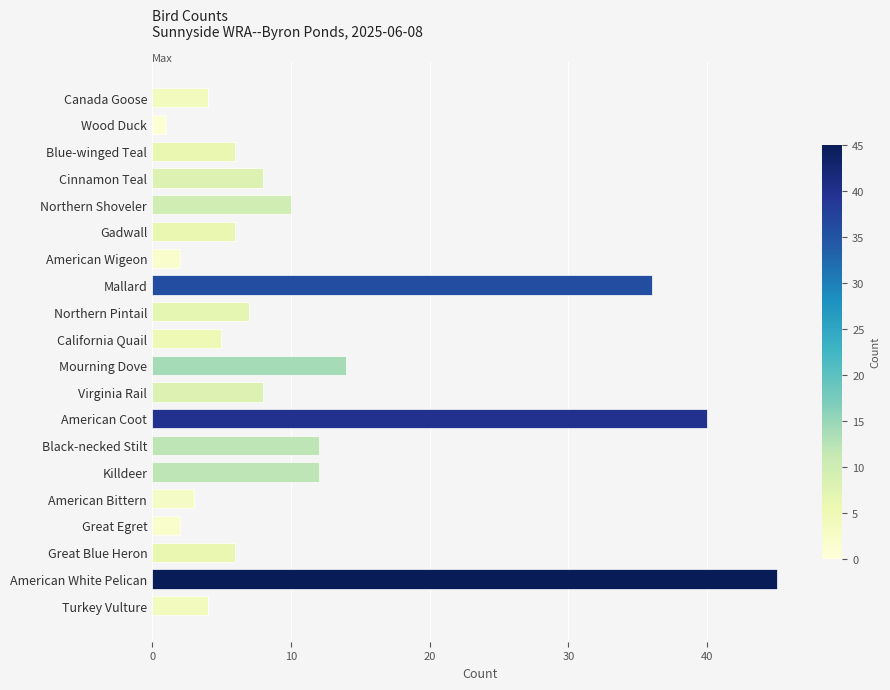

Which label corresponds to the smallest value in the chart?

Wood Duck